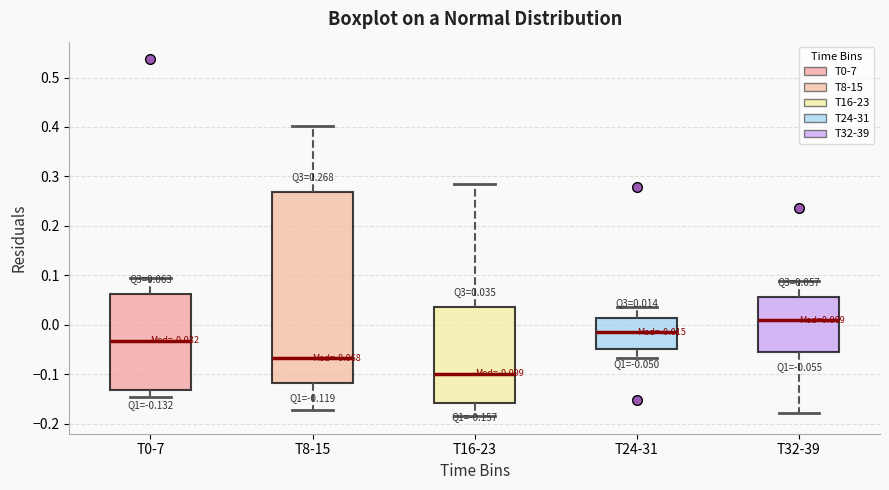

Which box has the lowest median line?

T16-23